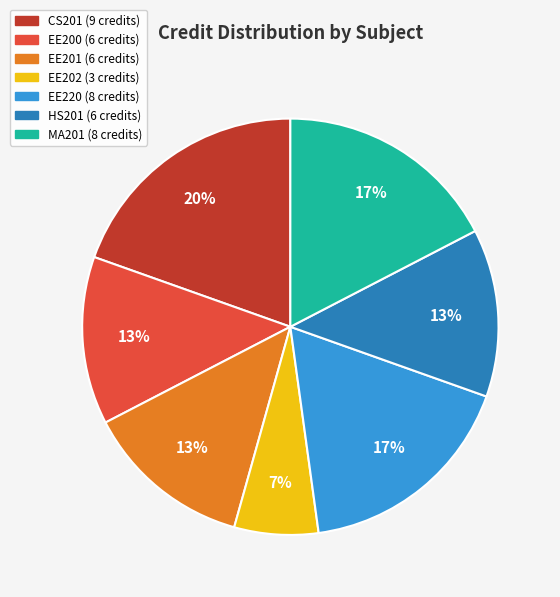

Approximately how many times larger is the value at EE202 compared to MA201?

0.4